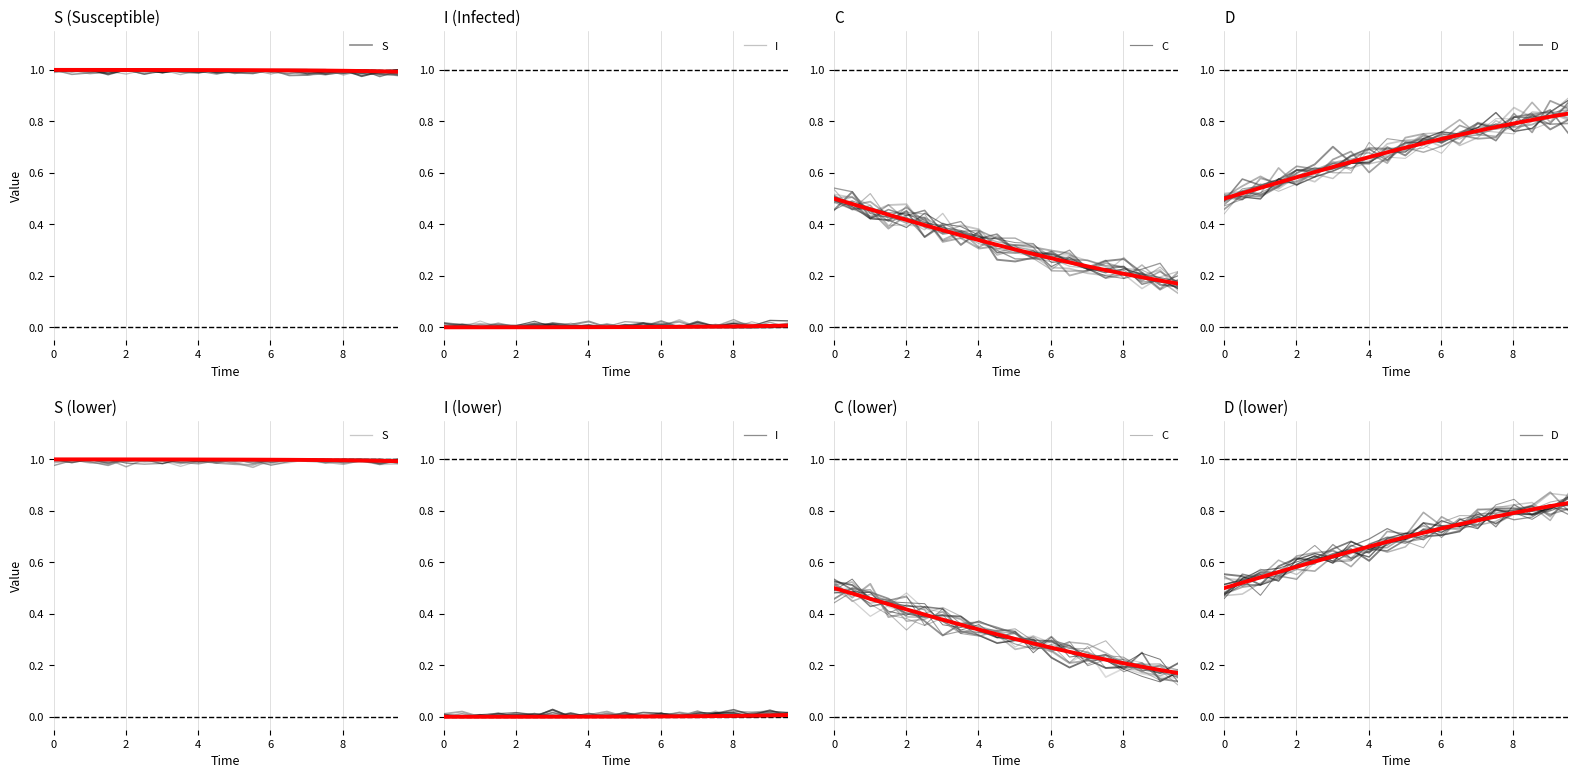

Reading left to right, list all the values displayed in this chart.

S: 1.0	1.0	1.0	1.0	1.0	1.0	1.0	1.0	1.0	1.0	1.0	1.0	1.0	1.0	1.0	1.0	1.0	1.0	1.0	1.0
I: 0.0	0.0	0.0	0.0	0.0	0.0	0.0	0.0	0.0	0.0	0.0	0.0	0.0	0.0	0.0	0.0	0.0	0.0	0.0	0.0
C: 0.5	0.5	0.5	0.4	0.4	0.4	0.4	0.4	0.3	0.3	0.3	0.3	0.3	0.3	0.2	0.2	0.2	0.2	0.2	0.2
D: 0.5	0.5	0.5	0.6	0.6	0.6	0.6	0.6	0.7	0.7	0.7	0.7	0.7	0.7	0.8	0.8	0.8	0.8	0.8	0.8